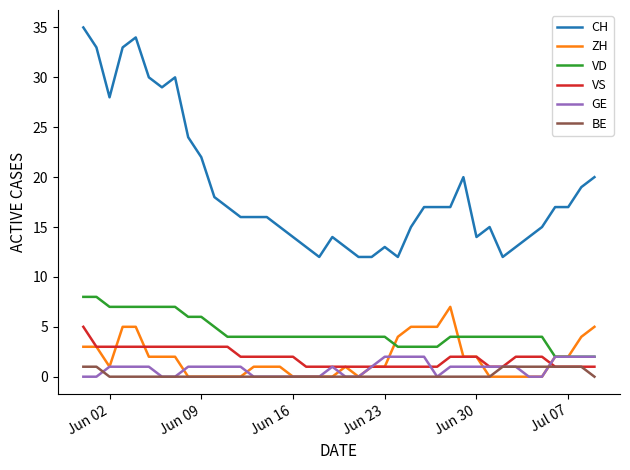

What is the highest value of the ZH series?

7